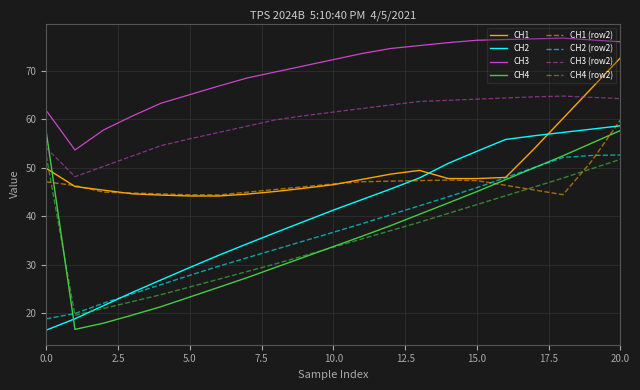

Which series has the largest total across all categories?

CH3